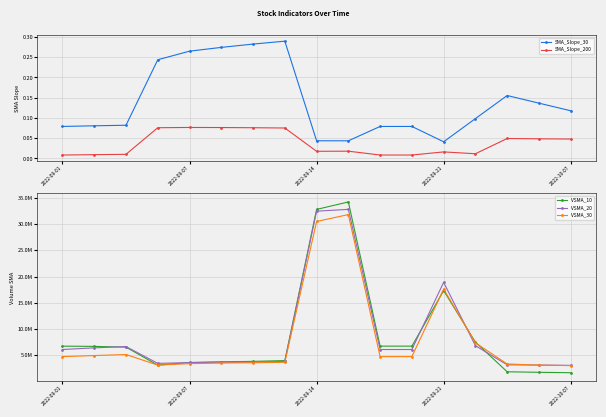

Which category has the lowest value across all series?

2022-09-01